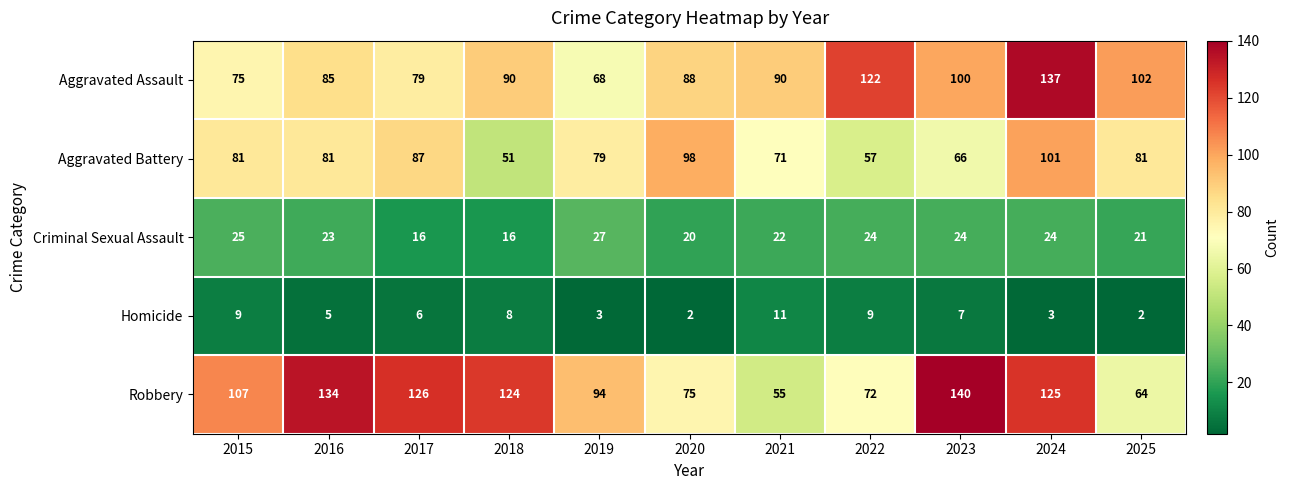

What is the difference between the highest and lowest values at 2018?

116